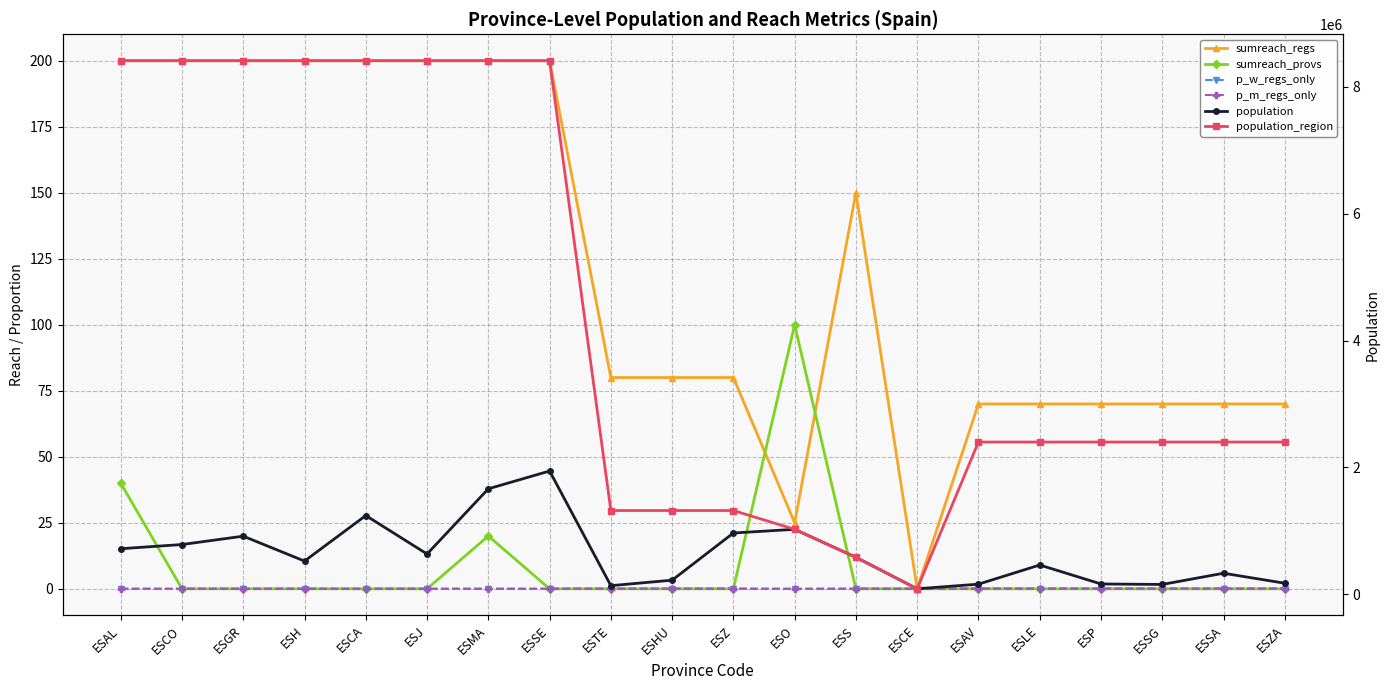

Rank the series at ESH from lowest to highest value.

sumreach_provs, p_w_regs_only, p_m_regs_only, sumreach_regs, population, population_region